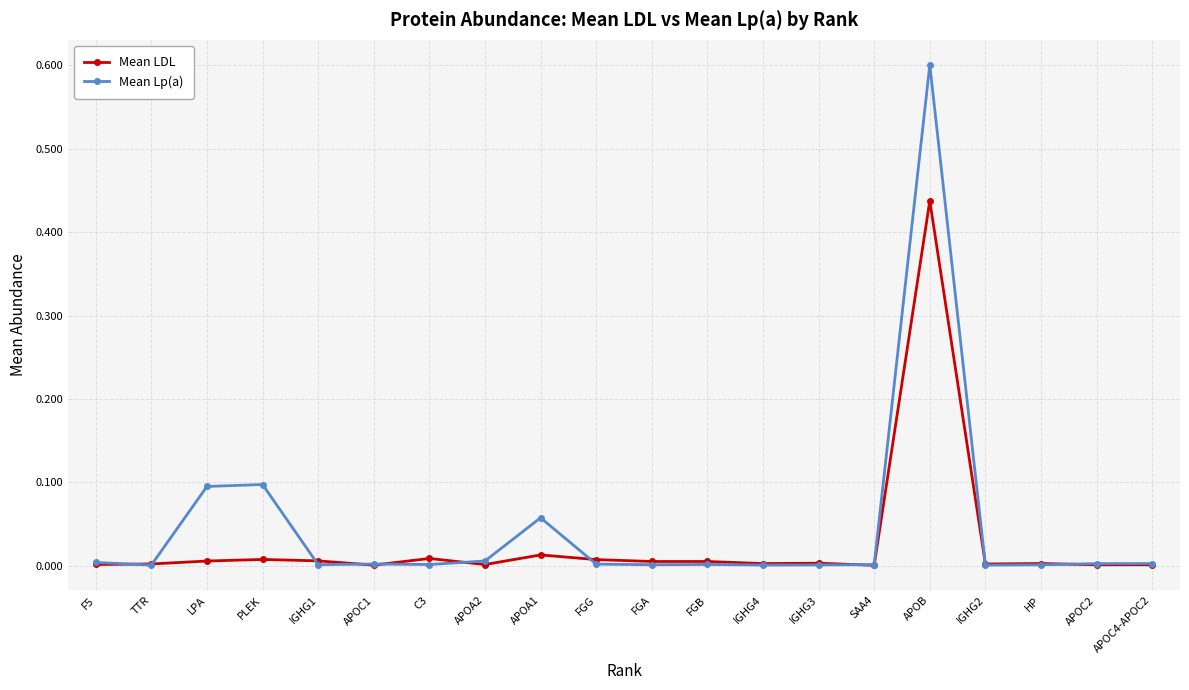

What are all the series names shown in the legend?

Mean LDL, Mean Lp(a)